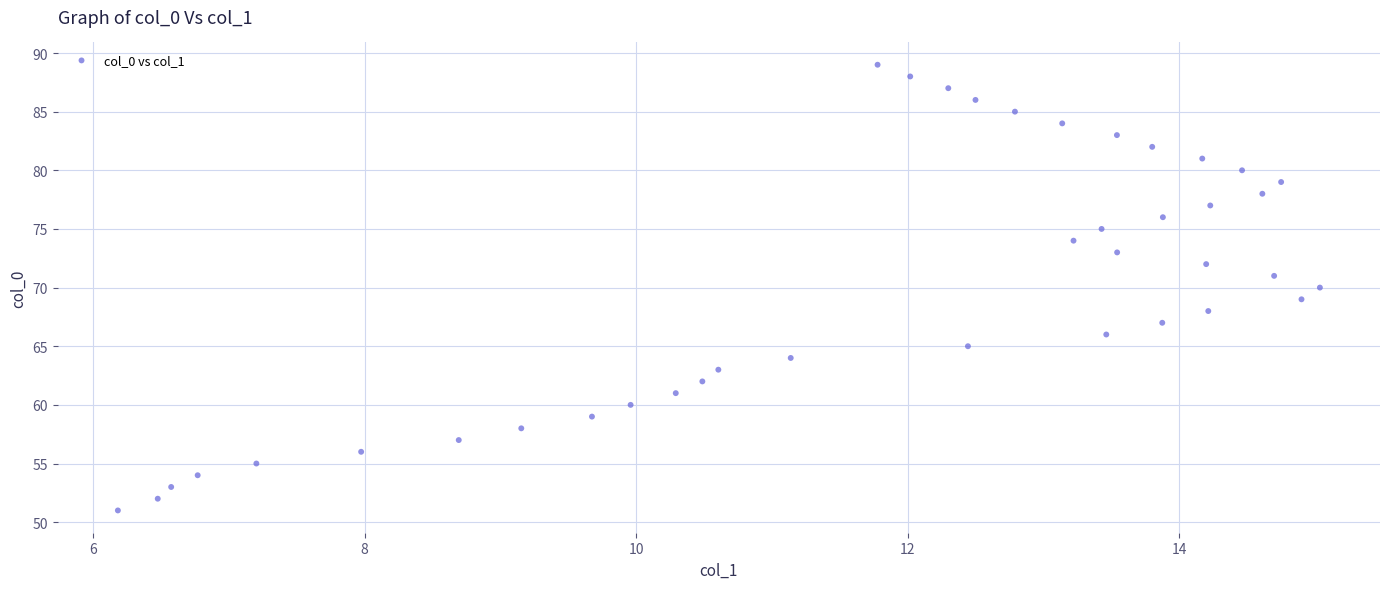

What is the range of Y values (max minus min)?

38